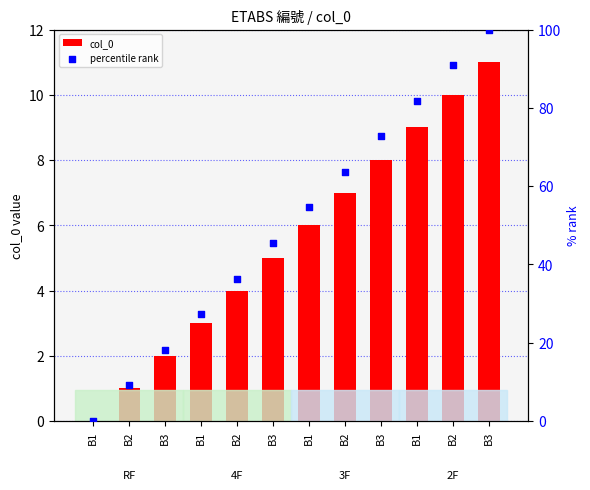

Which series reaches the minimum Y coordinate?

col_0